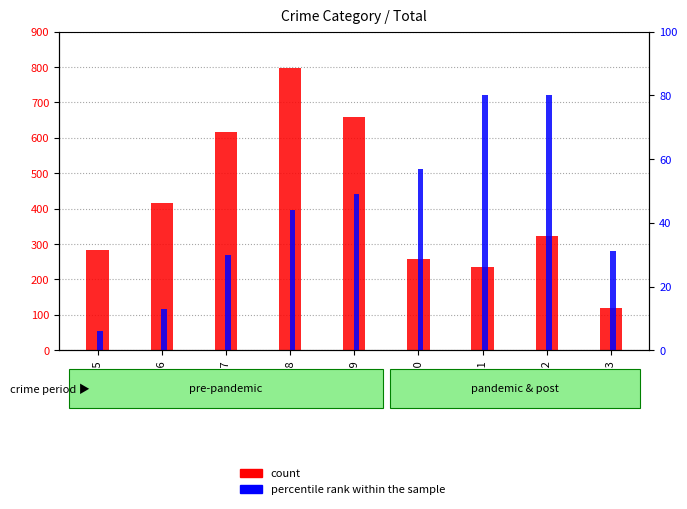

What is the difference between the second highest and second lowest values in the count series?

426